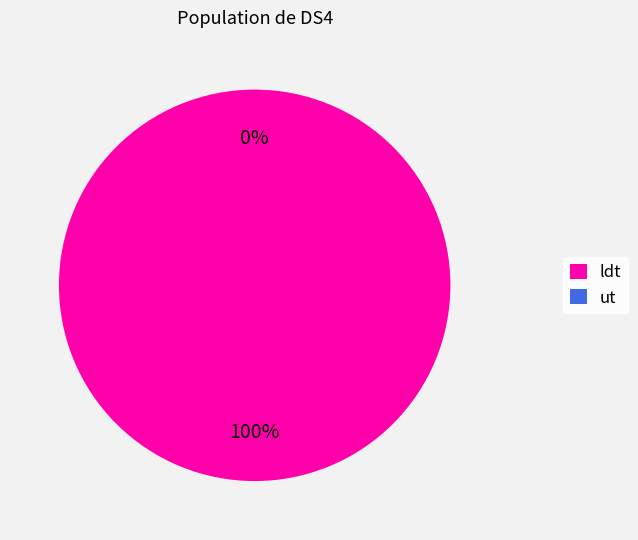

To the nearest percent, what portion does ldt represent?

100%